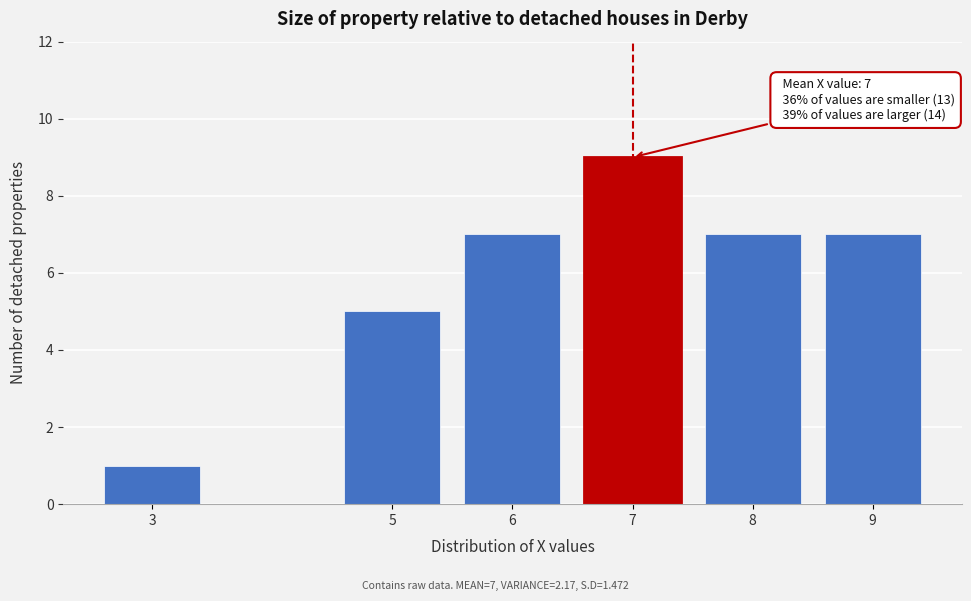

Reading right to left, transcribe all the data shown in this chart.

7	7	9	7	5	1